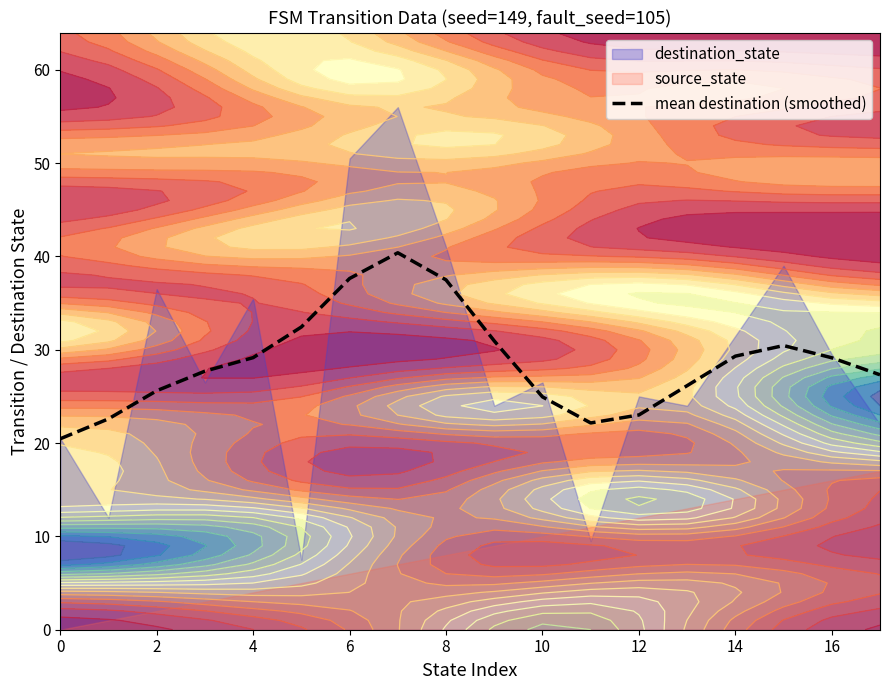

True or false: mean destination (smoothed) has a value of 29.1 at 16.

True